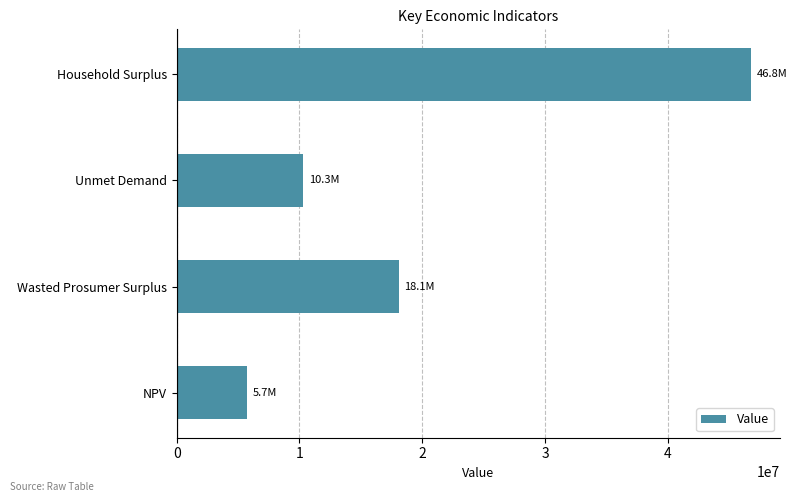

List the labels in order of value, smallest first.

NPV, Unmet Demand, Wasted Prosumer Surplus, Household Surplus